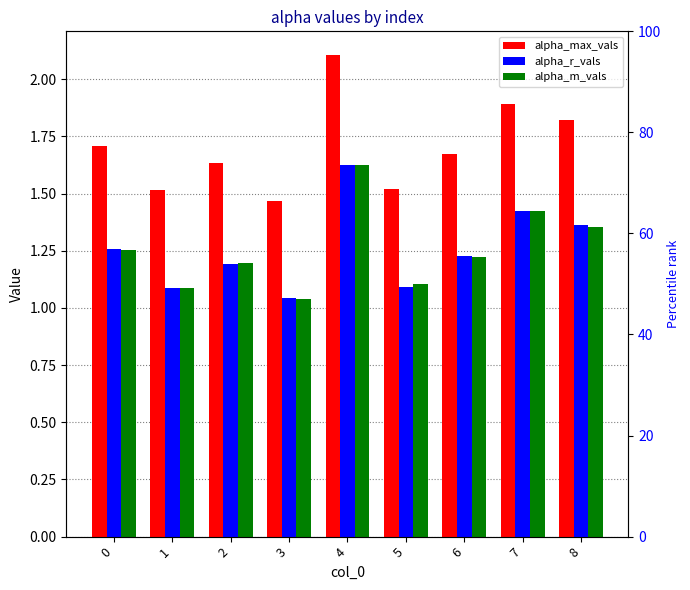

What is the lowest value of the alpha_m_vals series?

1.0